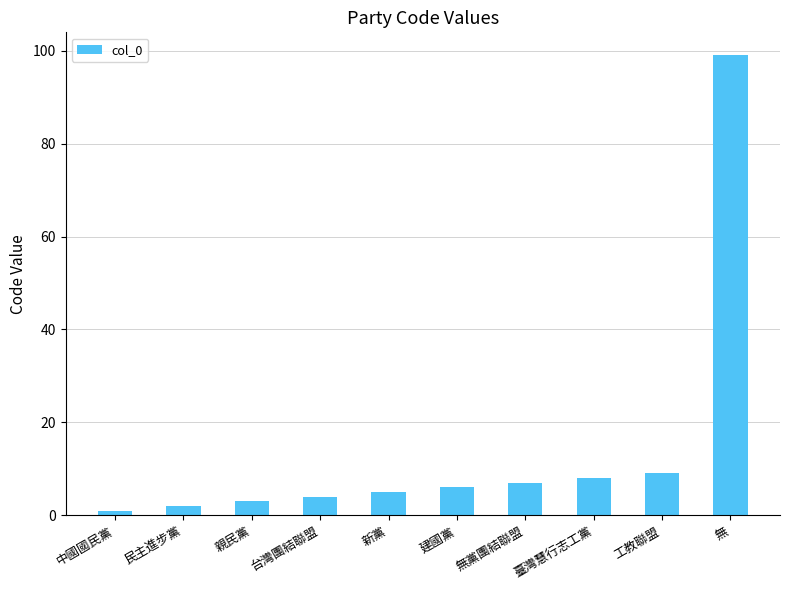

Reading left to right, list all the values displayed in this chart.

中國國民黨=1	民主進步黨=2	親民黨=3	台灣團結聯盟=4	新黨=5	建國黨=6	無黨團結聯盟=7	臺灣慧行志工黨=8	工教聯盟=9	無=99